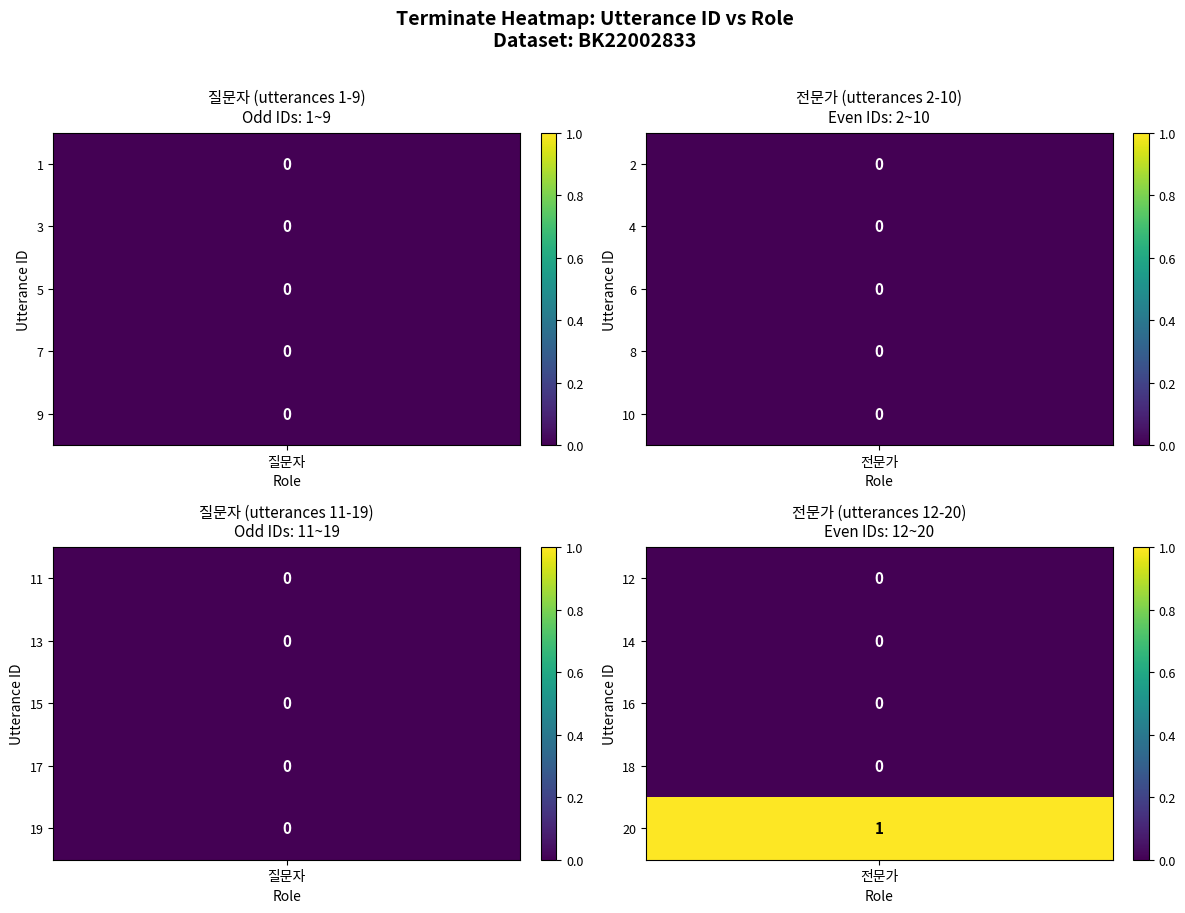

At which category does the chart reach its minimum across all series?

1